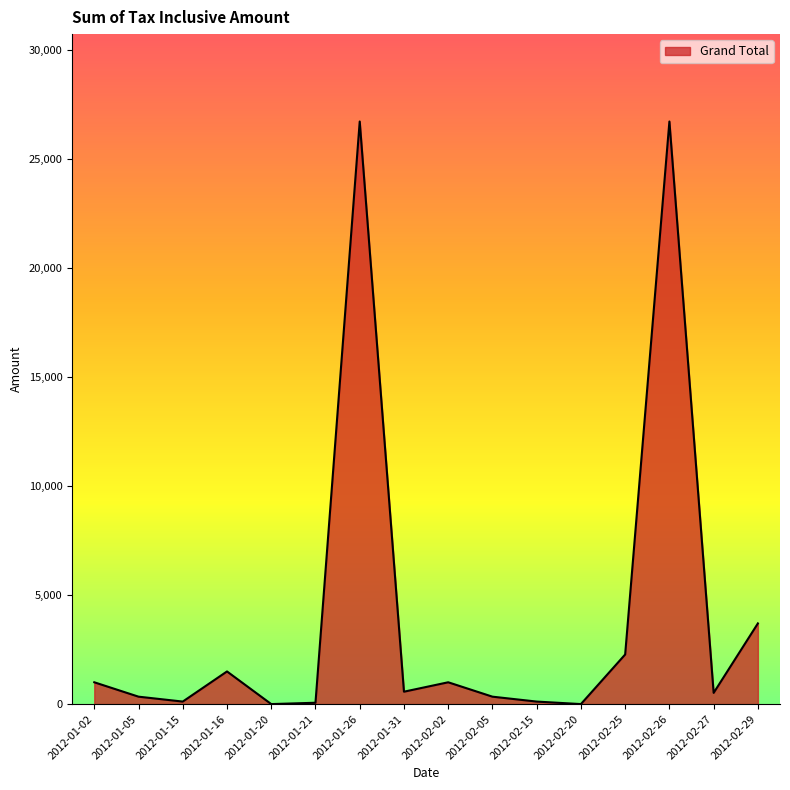

What is the average value?

4060.3